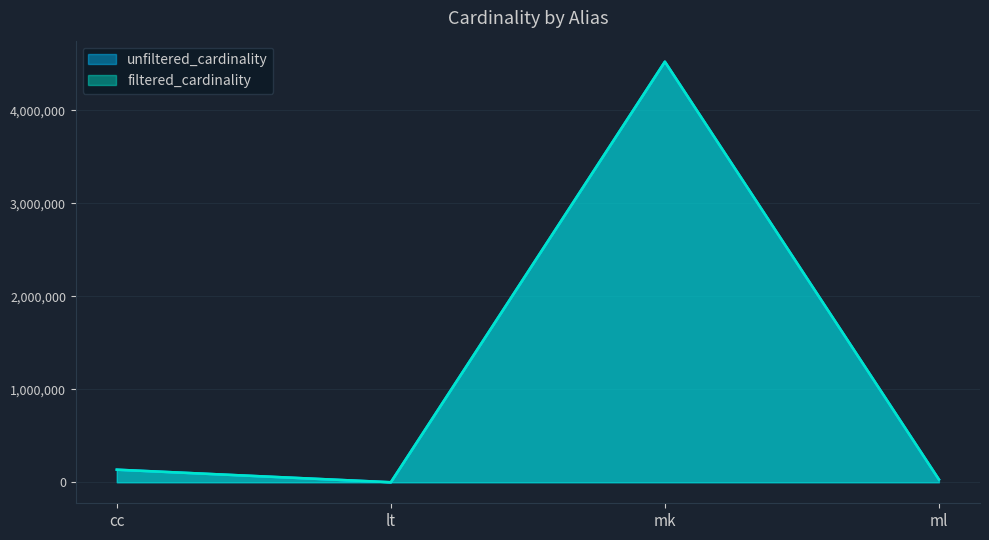

True or false: filtered_cardinality and unfiltered_cardinality cross at least once.

False